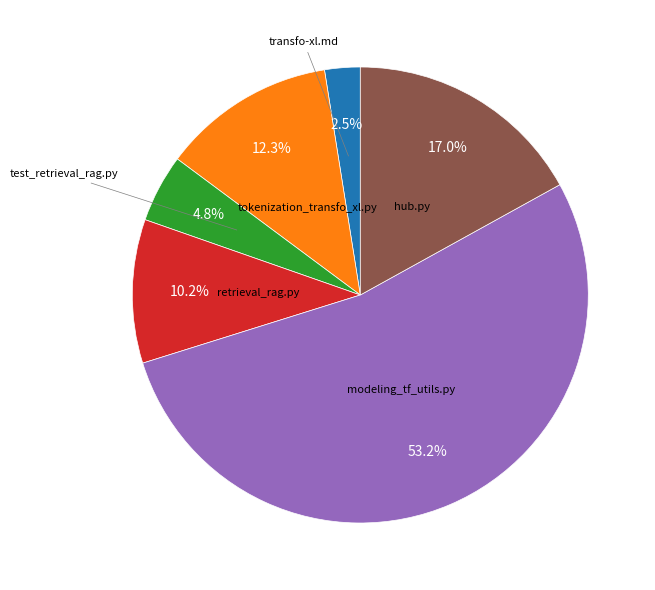

Is there a majority slice in this chart?

Yes